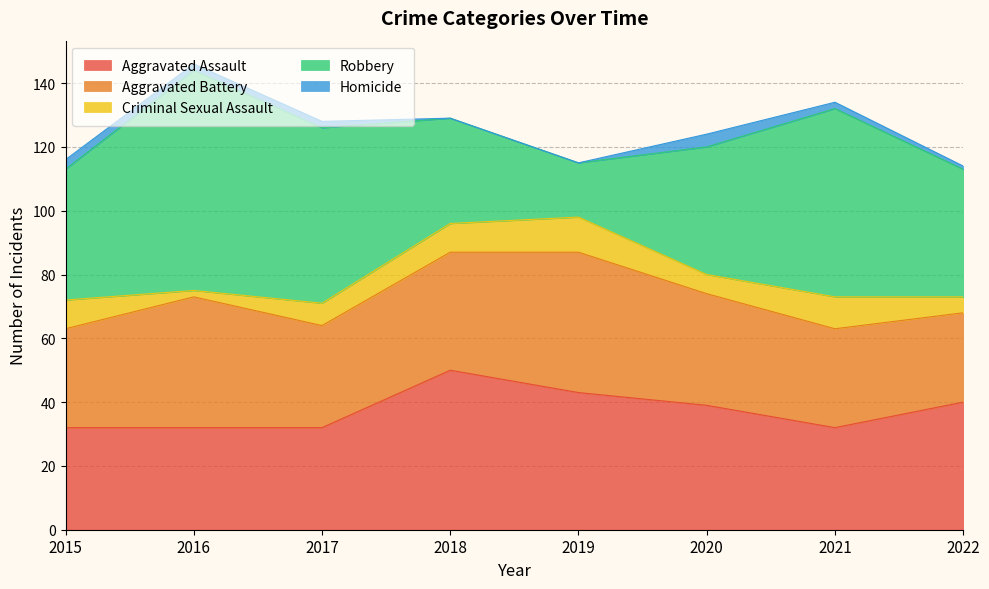

At which label is Homicide closest to 2?

2016